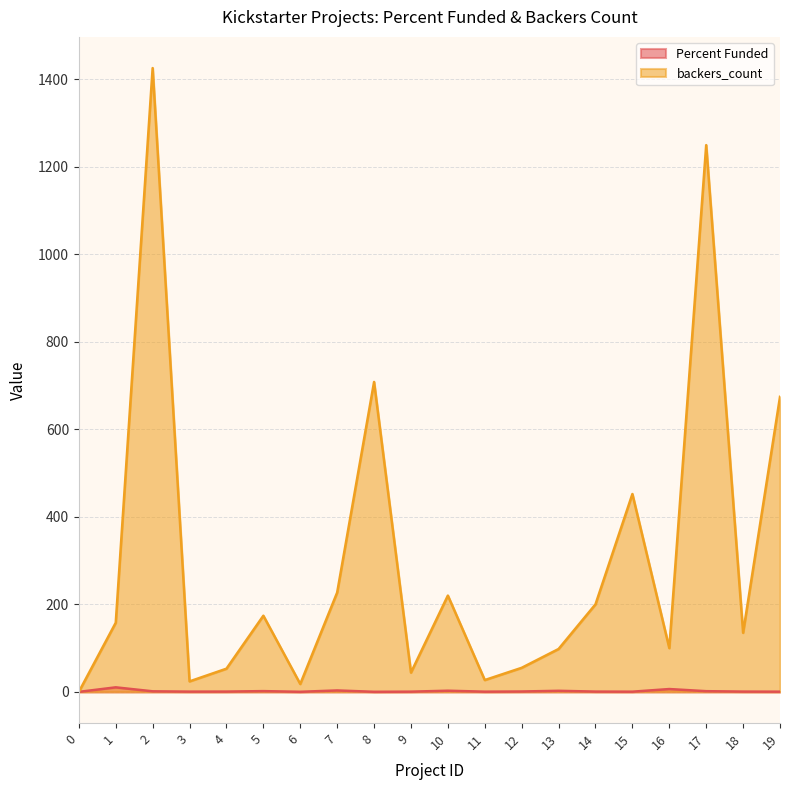

Is it true that backers_count equals 59.5 at 18?

False